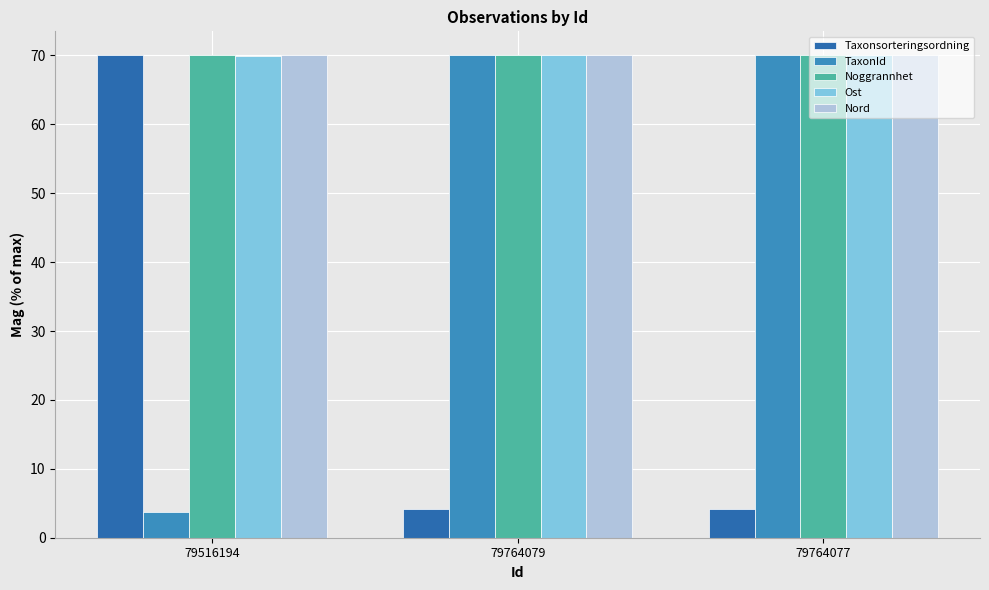

Reading left to right, transcribe all the data shown in this chart.

Taxonsorteringsordning: 79516194=70.0	79764079=4.2	79764077=4.2
TaxonId: 79516194=3.7	79764079=70.0	79764077=70.0
Noggrannhet: 79516194=70.0	79764079=70.0	79764077=70.0
Ost: 79516194=70.0	79764079=70.0	79764077=70.0
Nord: 79516194=70.0	79764079=70.0	79764077=70.0